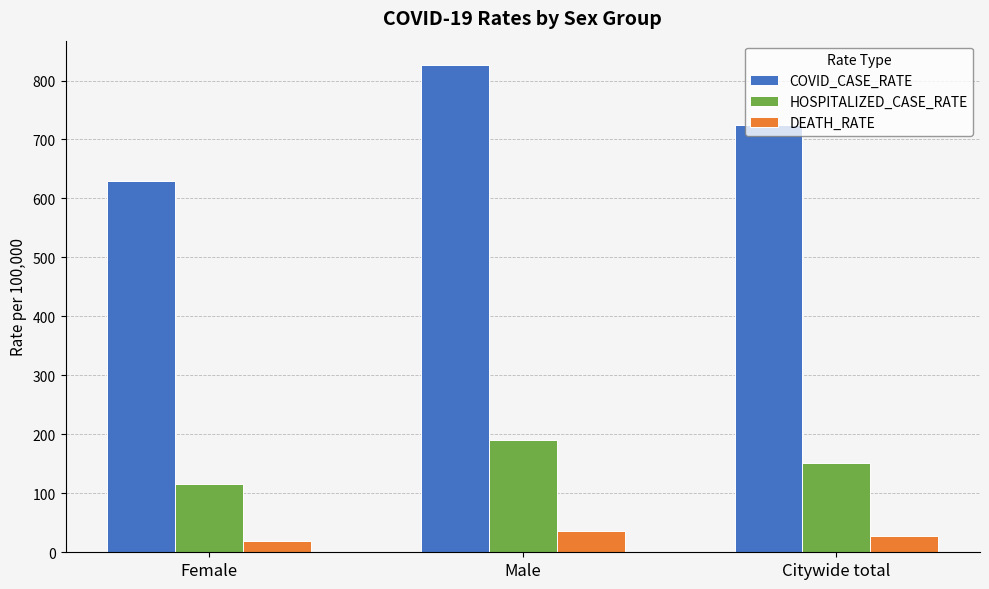

Reading left to right, transcribe all the data shown in this chart.

COVID_CASE_RATE: Female=629.7	Male=826.3	Citywide total=724.5
HOSPITALIZED_CASE_RATE: Female=116.5	Male=189.6	Citywide total=151.4
DEATH_RATE: Female=19.0	Male=35.4	Citywide total=26.8